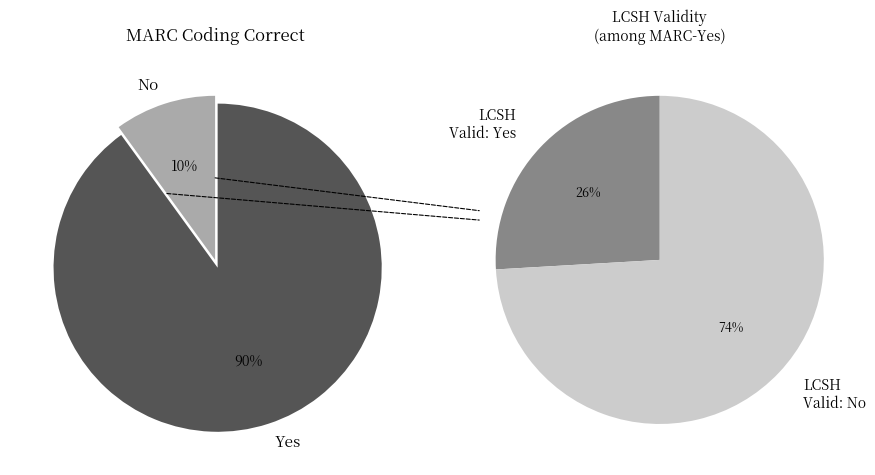

Rank the categories by value from highest to lowest.

Yes, No